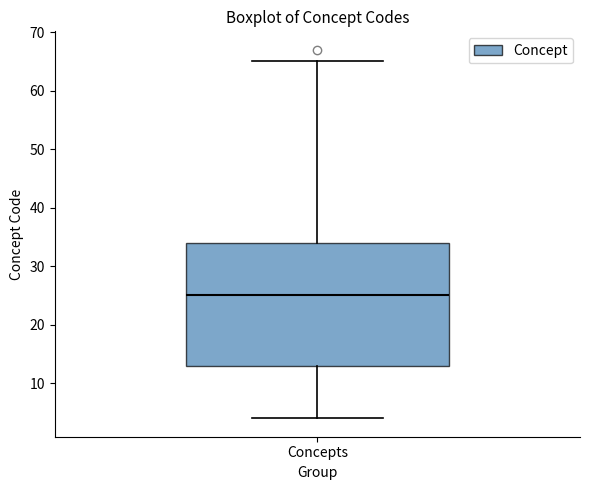

Transcribe this box plot: give where the median line is, the range the box spans, and where the two whiskers end, as read against the y-axis. The values are not printed on the chart, so give them approximately, as read against the axis.

median 25, box 13 to 34, whiskers 4 to 65